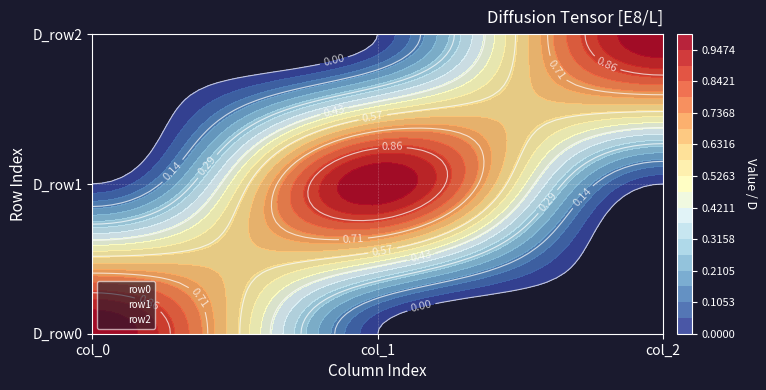

How many values in the row2 series exceed 0?

1